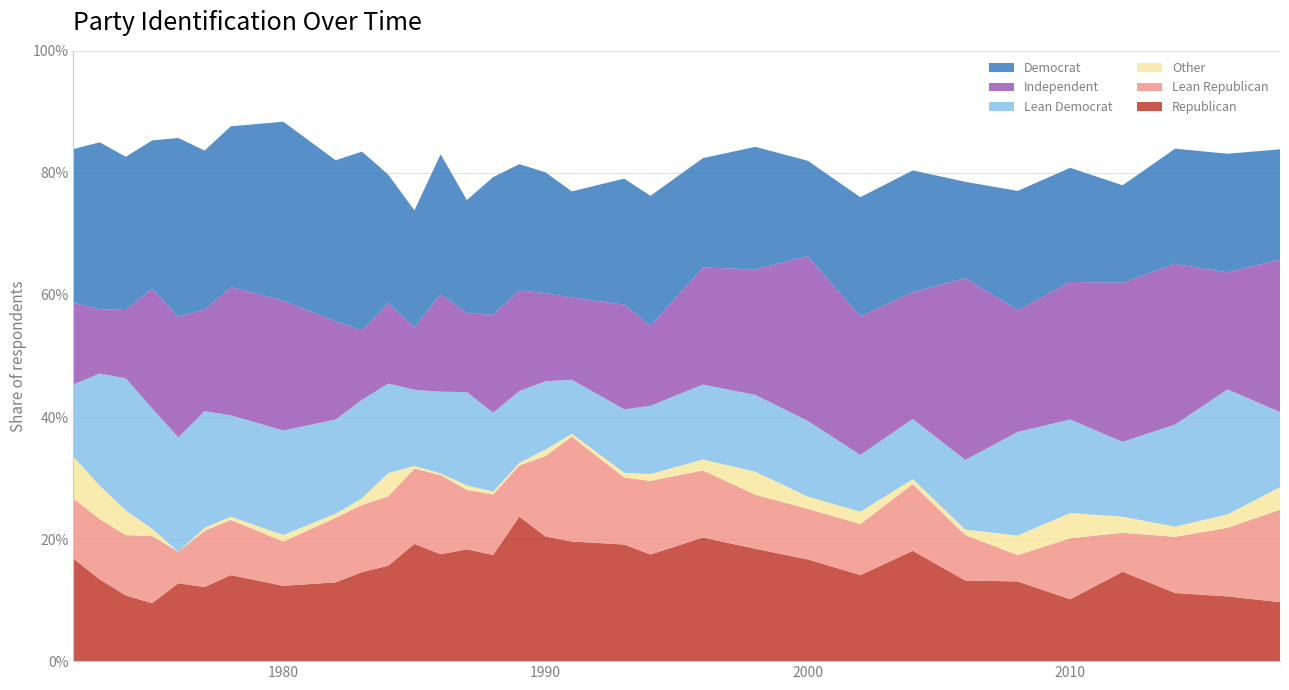

Reading right to left, list all the values displayed in this chart.

Democrat: 0.2	0.2	0.2	0.2	0.2	0.2	0.2	0.2	0.2	0.2	0.2	0.2	0.2	0.2	0.2	0.2	0.2	0.2	0.2	0.2	0.2	0.2	0.3	0.3	0.3	0.3	0.3	0.3	0.2	0.3	0.3	0.3
Independent: 0.2	0.2	0.3	0.3	0.2	0.2	0.3	0.2	0.2	0.3	0.2	0.2	0.1	0.2	0.1	0.1	0.2	0.2	0.1	0.2	0.1	0.1	0.1	0.2	0.2	0.2	0.2	0.2	0.2	0.1	0.1	0.1
Lean Democrat: 0.1	0.2	0.2	0.1	0.2	0.2	0.1	0.1	0.1	0.1	0.1	0.1	0.1	0.1	0.1	0.1	0.1	0.1	0.2	0.1	0.1	0.1	0.2	0.2	0.2	0.2	0.2	0.2	0.2	0.2	0.2	0.1
Lean Republican: 0.2	0.1	0.1	0.1	0.1	0.0	0.1	0.1	0.1	0.1	0.1	0.1	0.1	0.1	0.2	0.1	0.1	0.1	0.1	0.1	0.1	0.1	0.1	0.1	0.1	0.1	0.1	0.1	0.1	0.1	0.1	0.1
Other: 0.0	0.0	0.0	0.0	0.0	0.0	0.0	0.0	0.0	0.0	0.0	0.0	0.0	0.0	0.0	0.0	0.0	0.0	0.0	0.0	0.0	0.0	0.0	0.0	0.0	0.0	0.0	0.0	0.0	0.0	0.1	0.1
Republican: 0.1	0.1	0.1	0.1	0.1	0.1	0.1	0.2	0.1	0.2	0.2	0.2	0.2	0.2	0.2	0.2	0.2	0.2	0.2	0.2	0.2	0.2	0.1	0.1	0.1	0.1	0.1	0.1	0.1	0.1	0.1	0.2